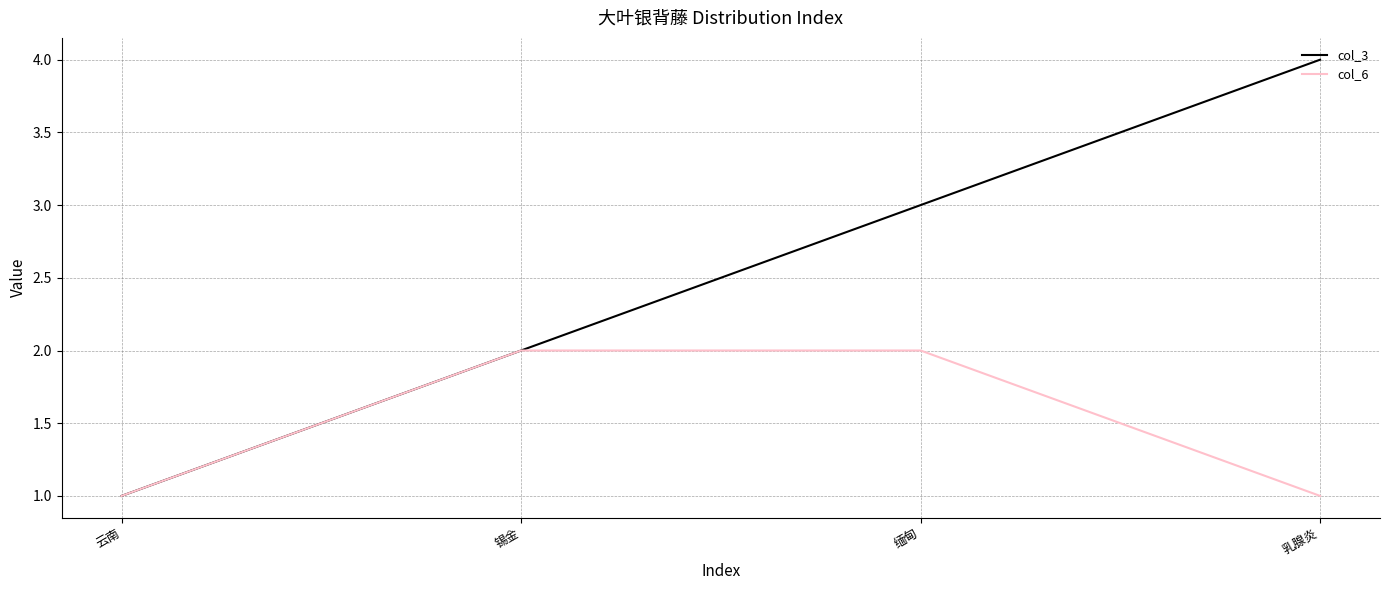

What is the greatest value displayed?

4